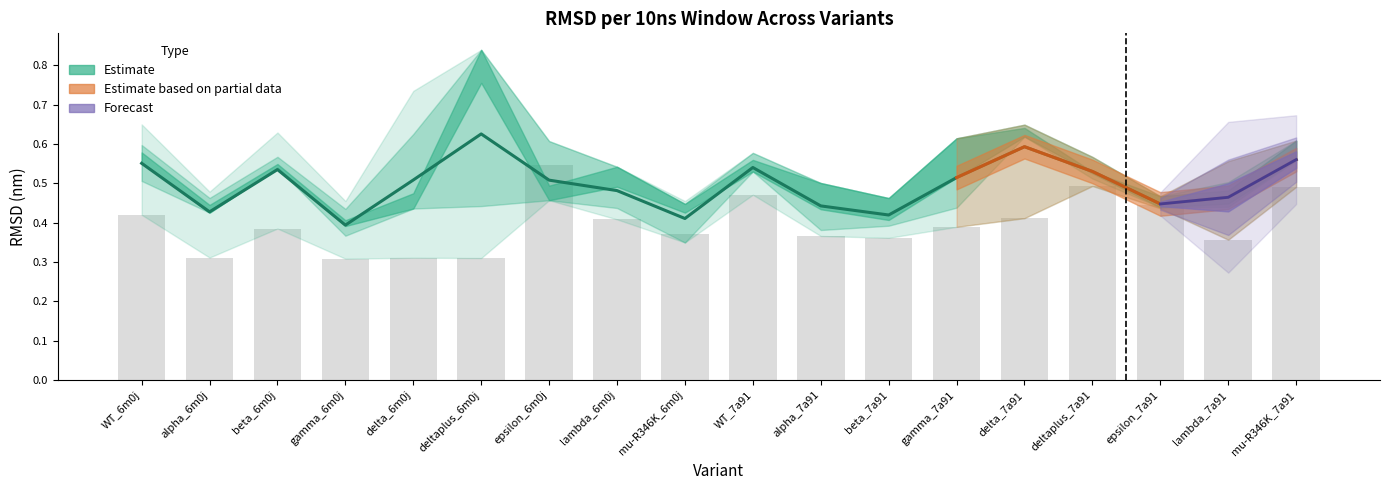

What is the approximate value of RMSD_40-50ns at gamma_7a91?

0.6